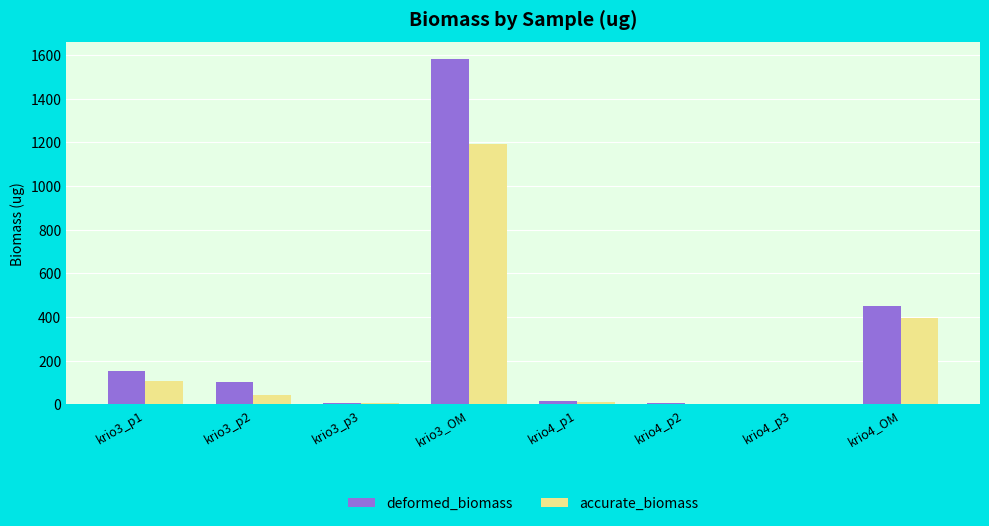

Which series has the largest total across all categories?

deformed_biomass